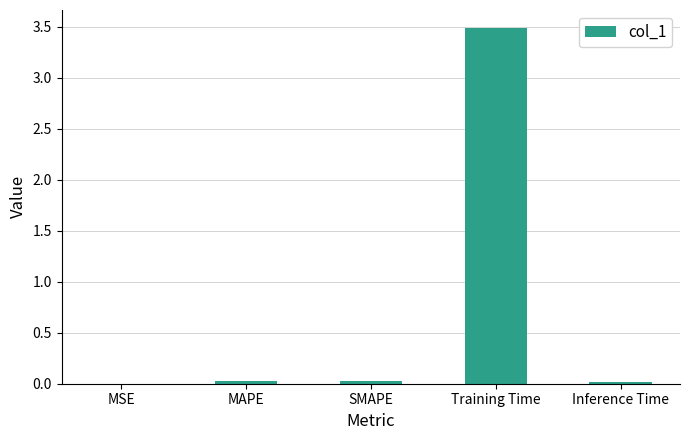

Read the value at Training Time.

3.5